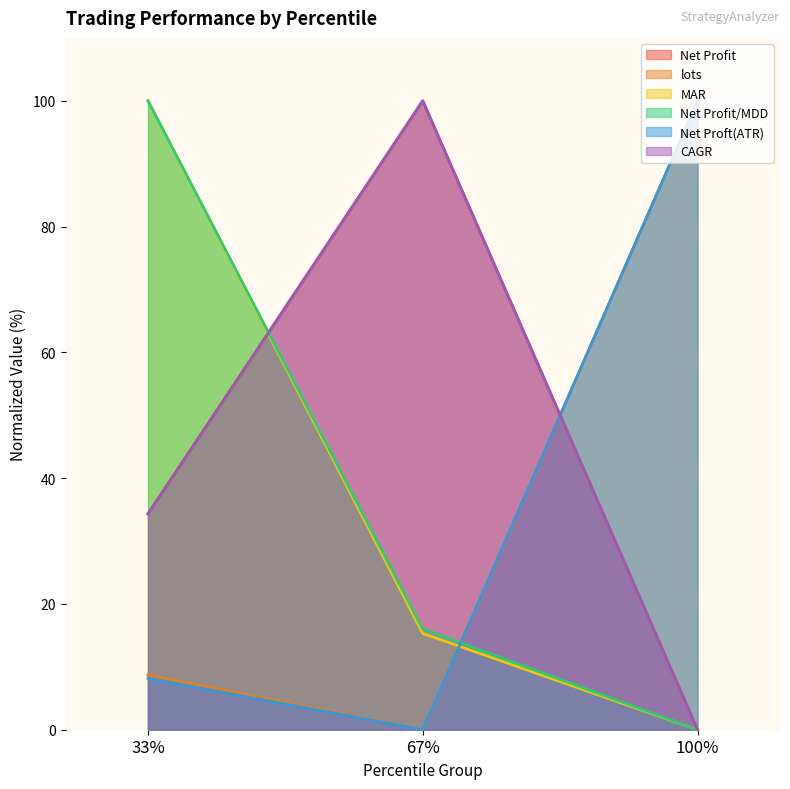

What is the maximum value for MAR?

100.0